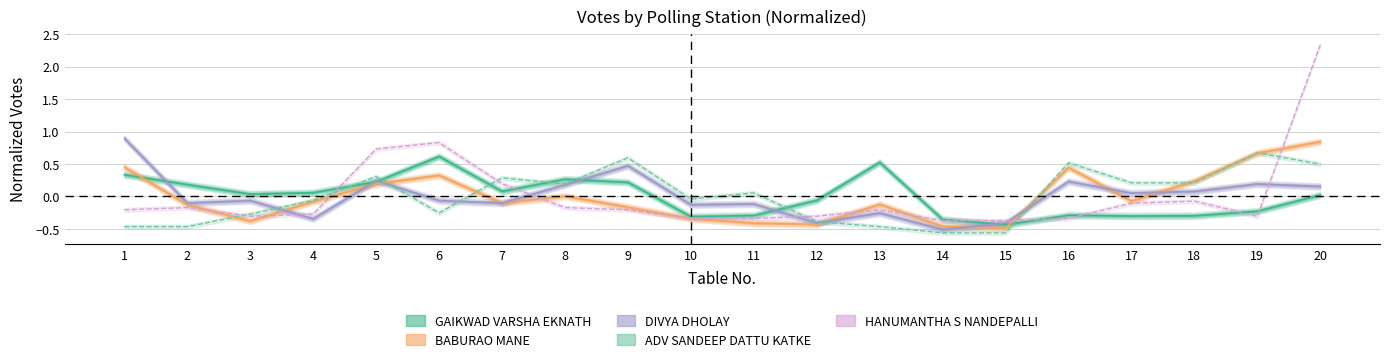

How many lines are shown in the chart?

5